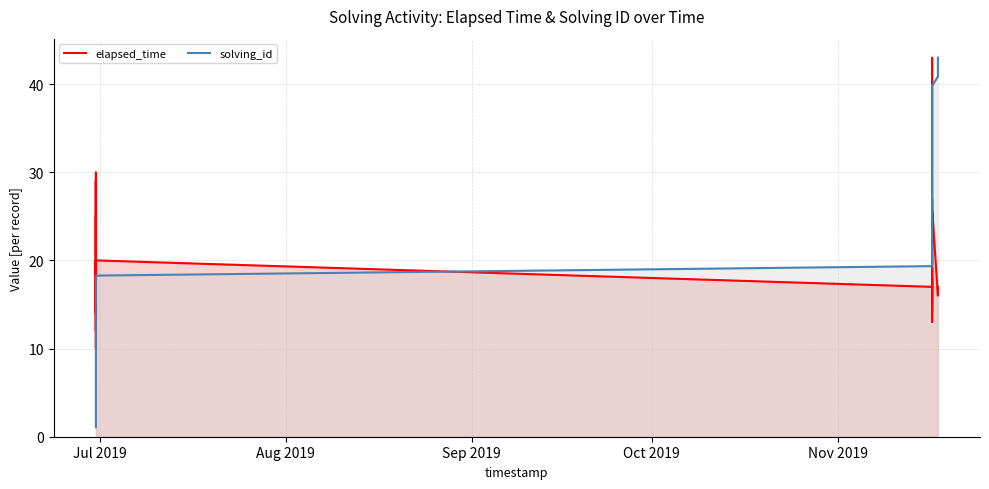

Reading left to right, extract all data points from this chart.

elapsed_time: 25.0	12.0	25.0	30.0	27.0	10.0	29.0	16.0	15.0	20.0	16.0	14.0	19.0	14.0	15.0	20.0	20.0	17.0	18.0	18.0	18.0	17.0	17.0	16.0	18.0	16.0	15.0	18.0	13.0	16.0	14.0	26.0	43.0	26.0	18.0	27.0	26.0	16.0	16.0	17.0
solving_id: 1.1	2.1	3.2	4.3	5.4	6.5	7.5	8.6	9.7	10.8	11.8	12.9	14.0	15.0	16.1	17.2	18.3	19.4	20.4	21.5	22.6	23.7	24.7	25.8	26.9	27.9	29.0	30.1	31.2	32.2	33.3	34.4	35.5	36.5	37.6	38.7	39.8	40.9	41.9	43.0